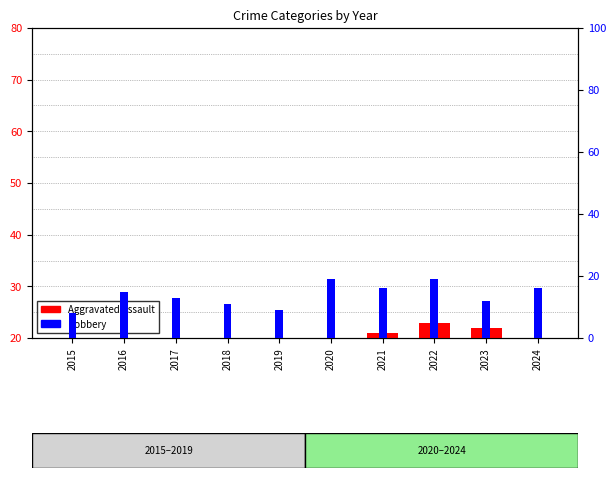

Which has a higher value, 2023 or 2020?

2023